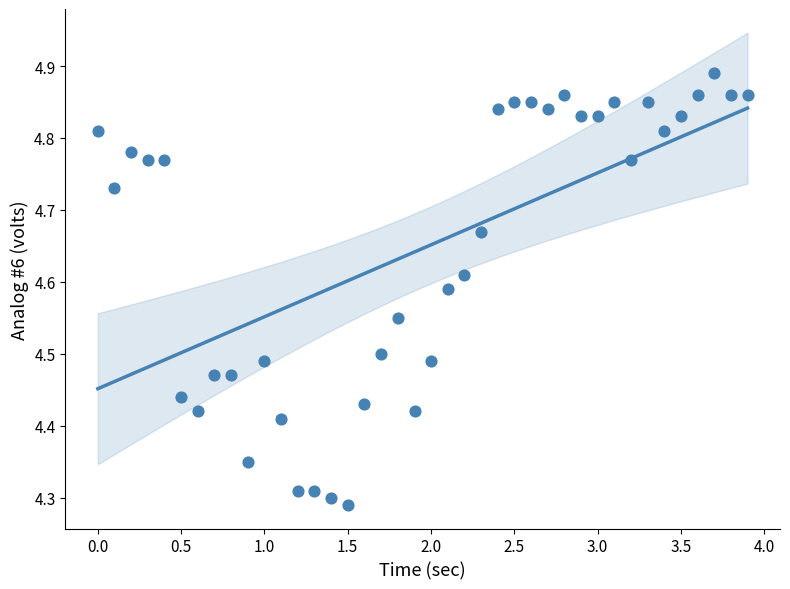

What is the range of Y values (max minus min)?

0.6